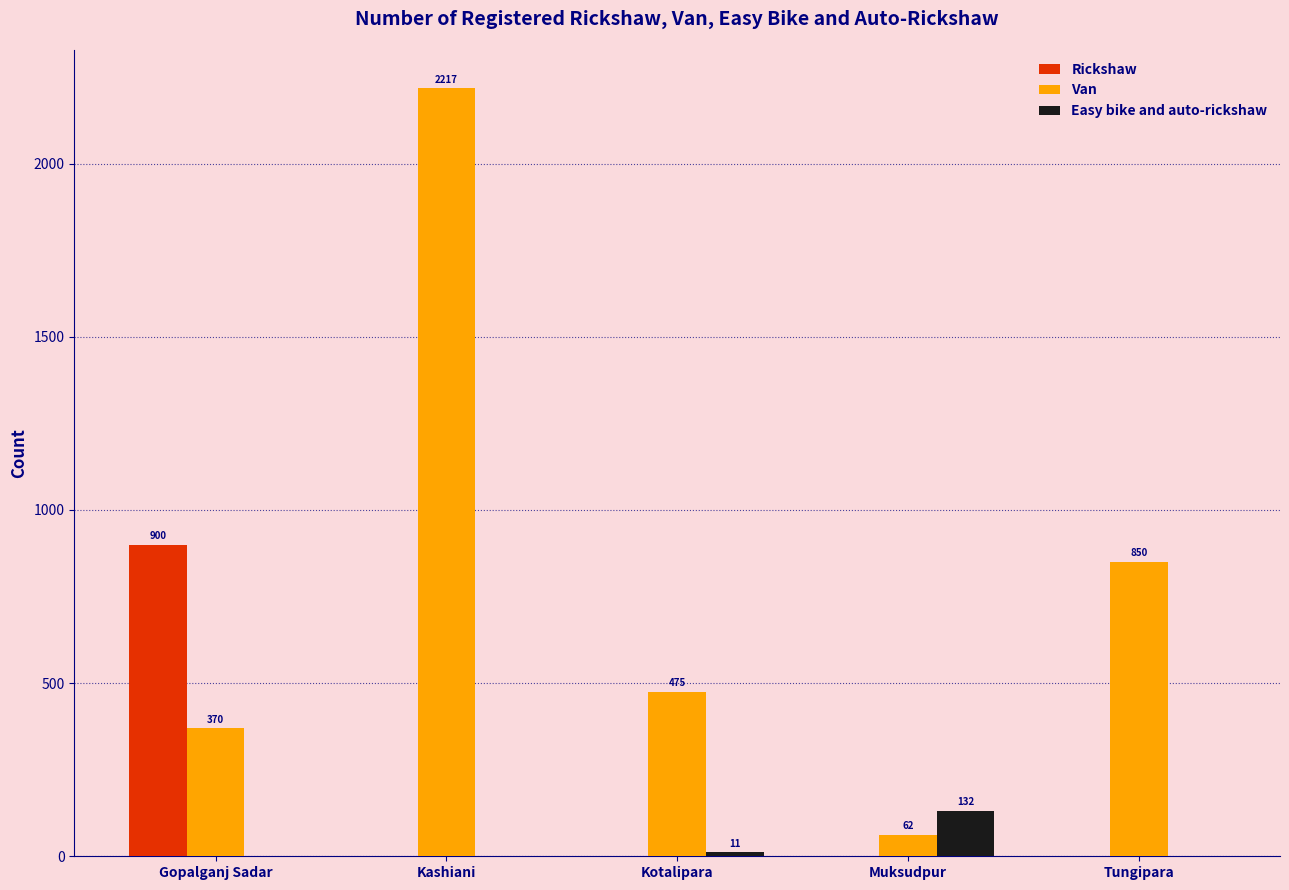

The value of Rickshaw at Gopalganj Sadar is 1392. True or false?

False